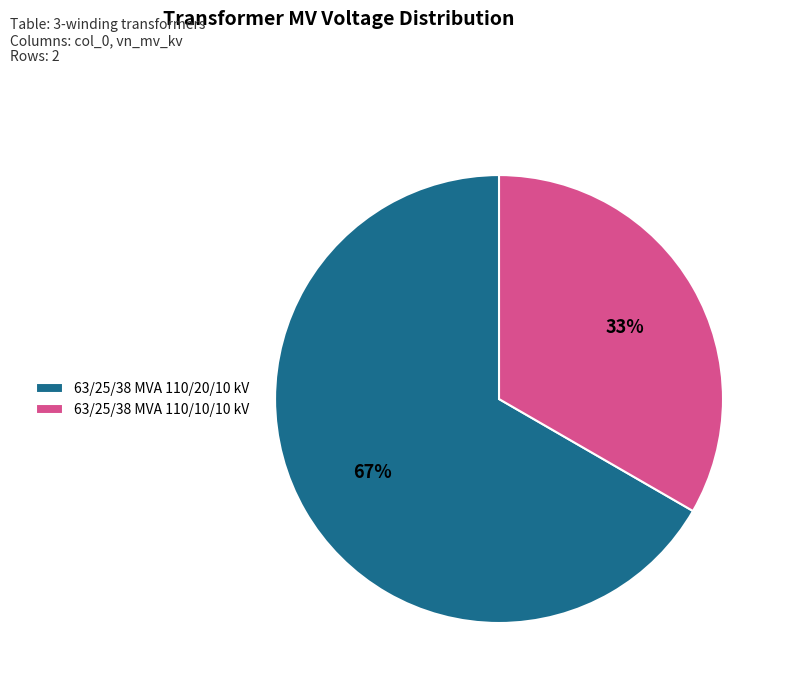

Which category has the smallest portion of the pie?

63/25/38 MVA 110/10/10 kV